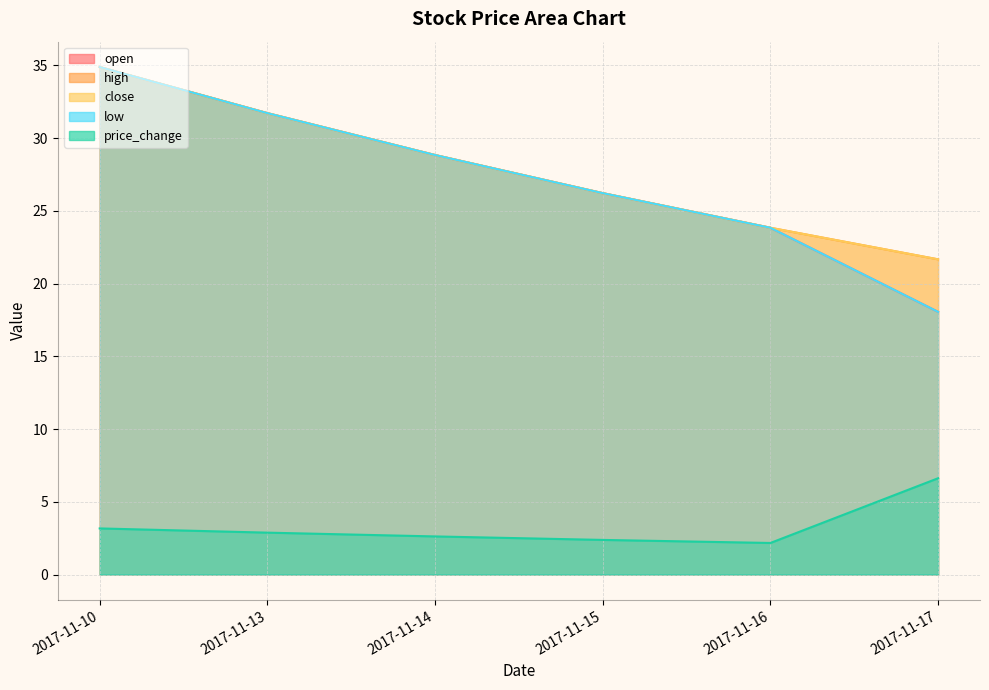

Where does the high series first go above 28?

2017-11-10